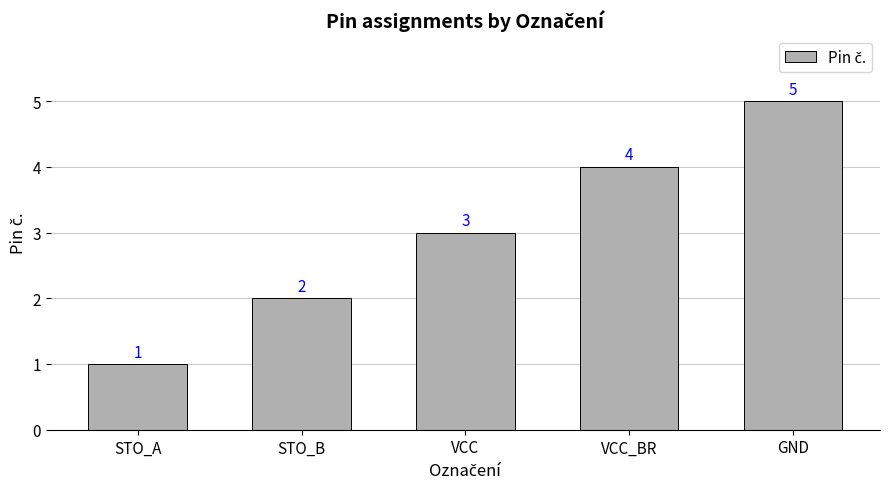

How many bars are there in total?

5